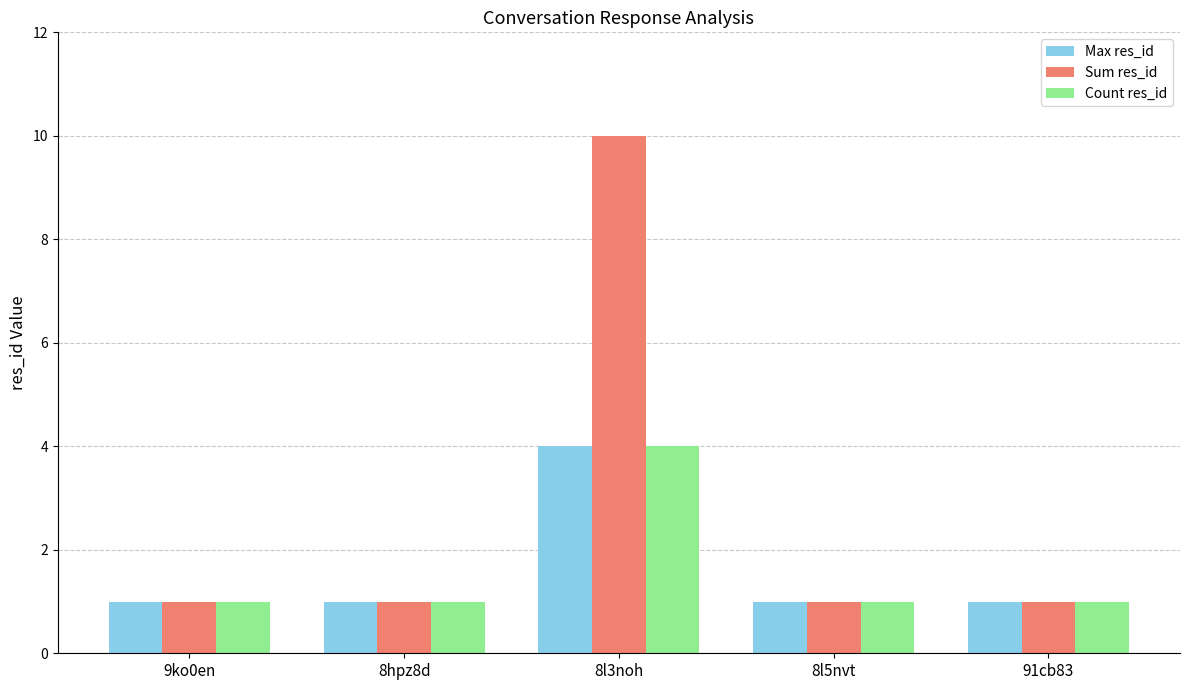

At which label does Count res_id reach its peak?

8l3noh